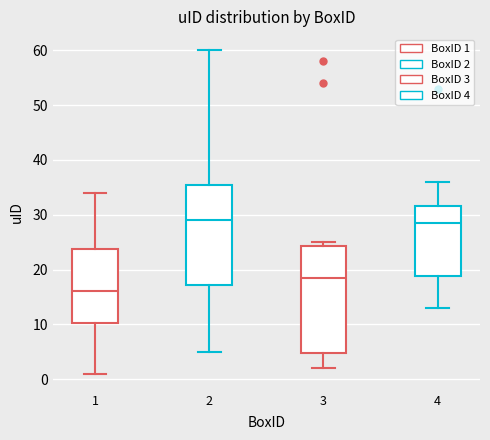

Reading left to right, read every box against the y-axis: the position of its median line, the range the box covers, and the ends of its whiskers. The values are not printed on the chart, so give them approximately, as read against the axis.

1: median 16, box 10 to 24, whiskers 1 to 34
2: median 29, box 17 to 36, whiskers 5 to 60
3: median 19, box 5 to 24, whiskers 2 to 25
4: median 29, box 19 to 32, whiskers 13 to 36